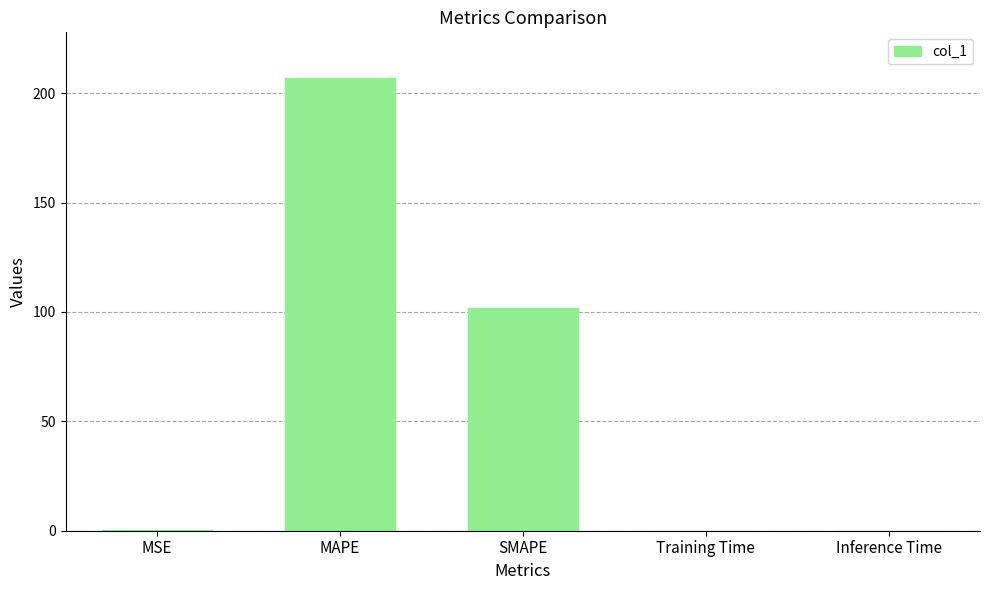

What is the sum of all values?

309.0